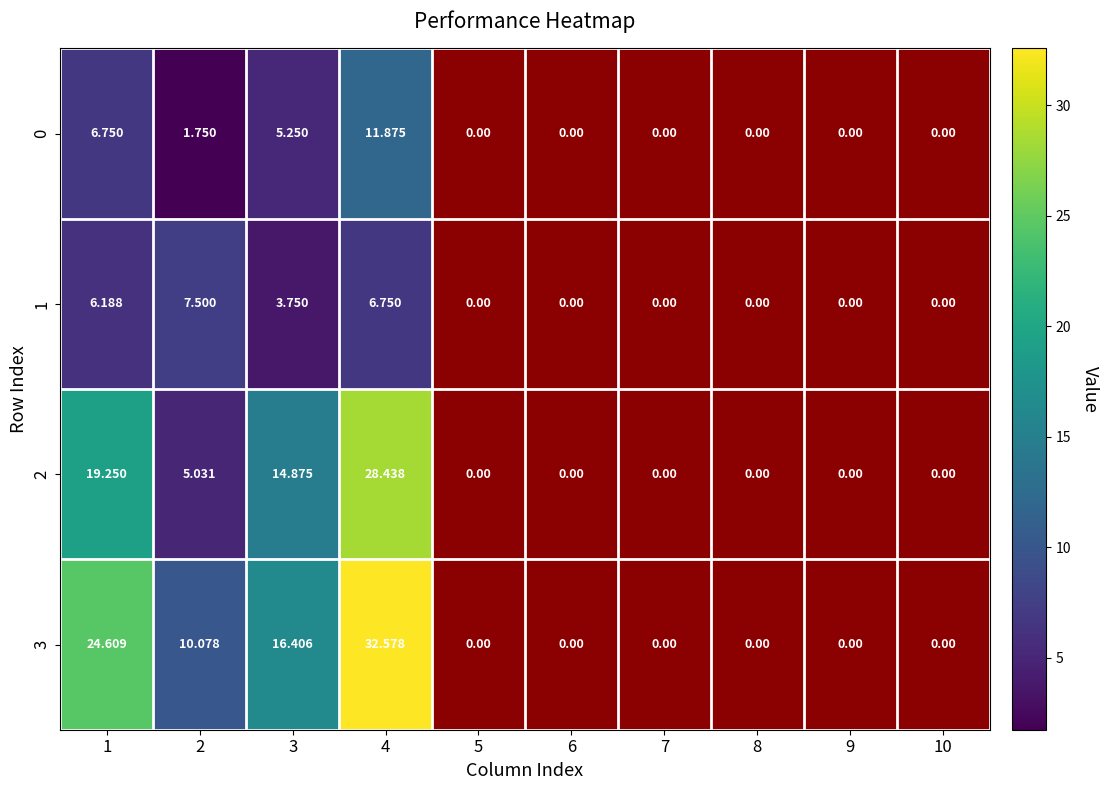

Is the value of 3 at 8 greater than the value of 2 at 1?

No